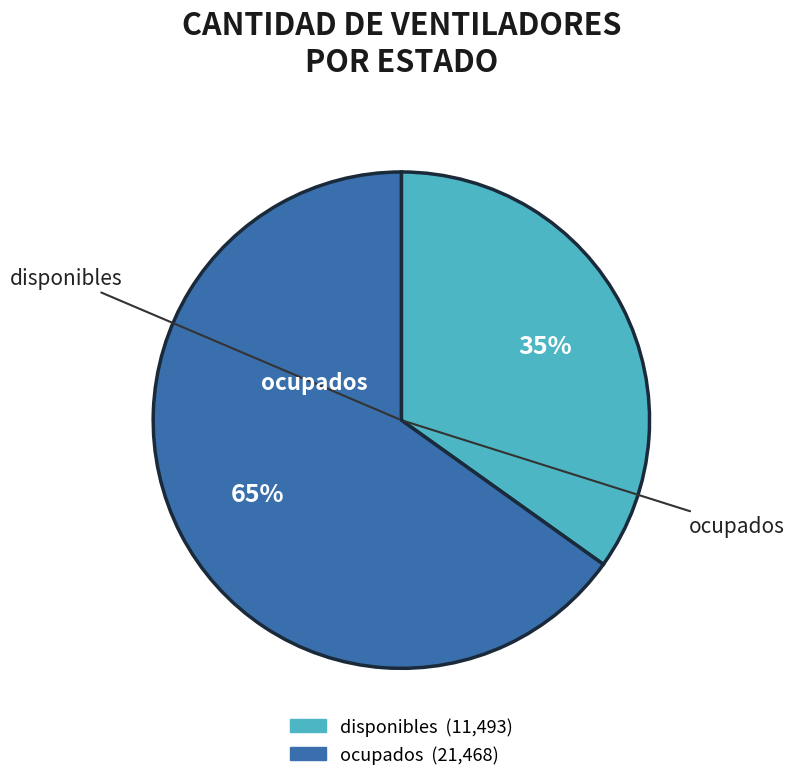

Count the number of slices in the pie.

2